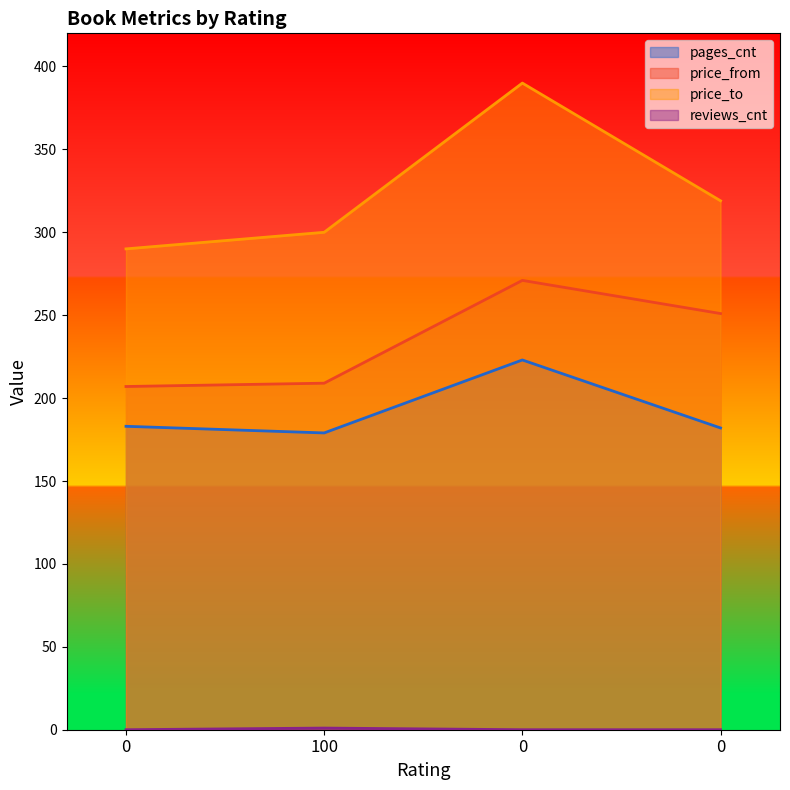

Rank the series by their maximum value, from highest to lowest.

price_to, price_from, pages_cnt, reviews_cnt